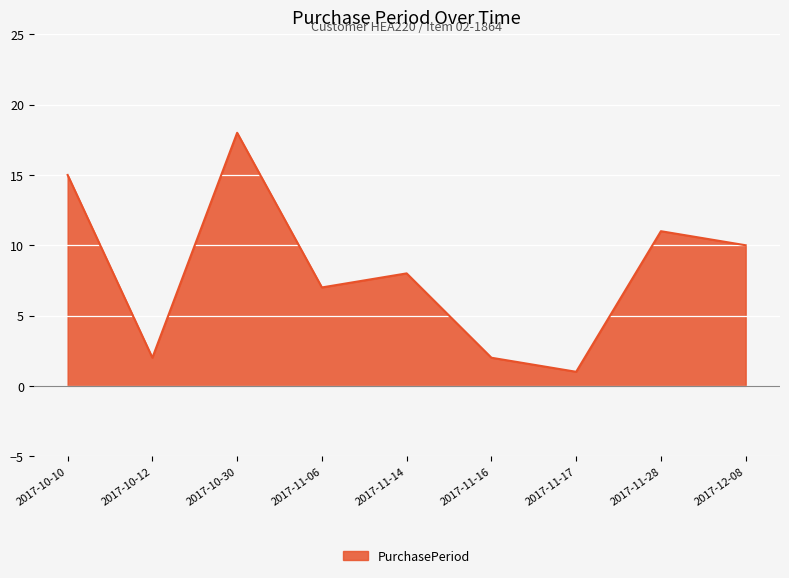

What is the change in value from 2017-10-12 to 2017-11-06?

+5